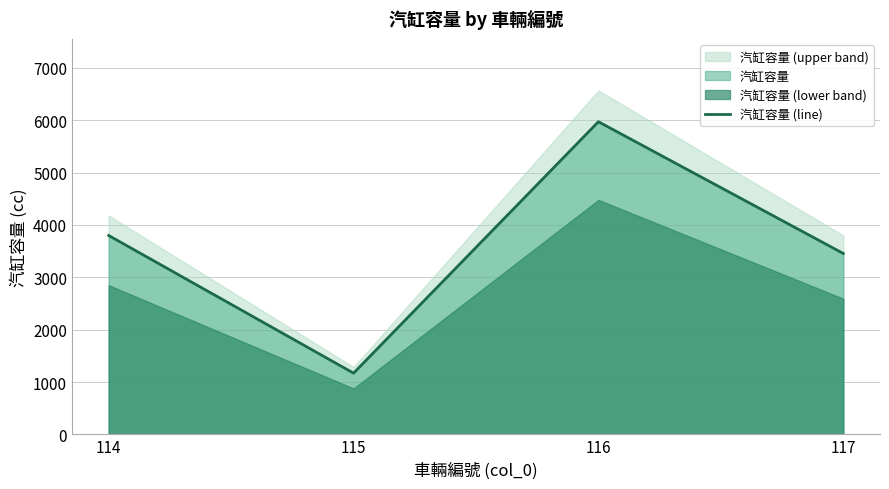

Where does the data first go above 3799?

116